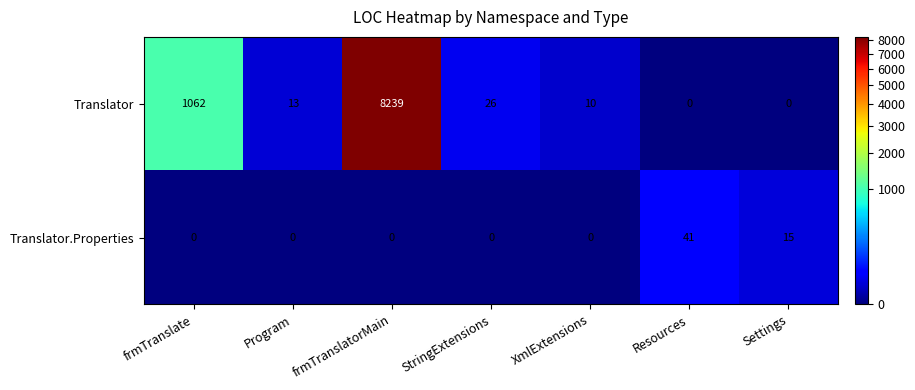

List the labels in order of Translator.Properties value, smallest first.

frmTranslate, Program, frmTranslatorMain, StringExtensions, XmlExtensions, Settings, Resources